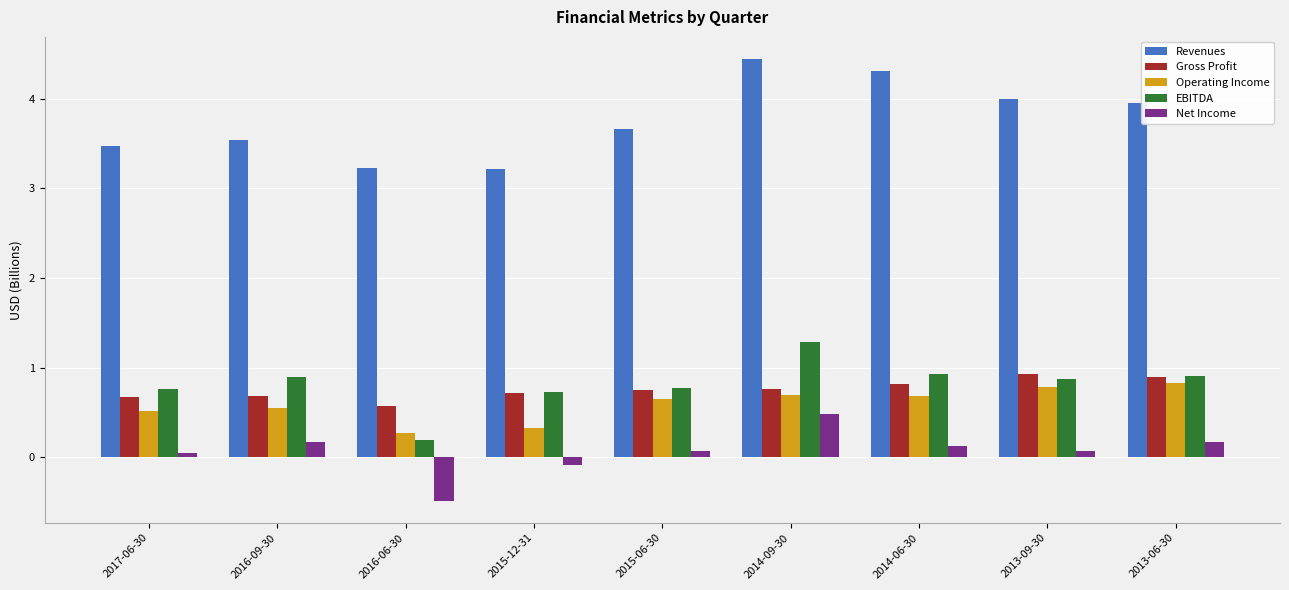

What is the sum of the EBITDA values at 2017-06-30 and 2013-06-30?

1.7